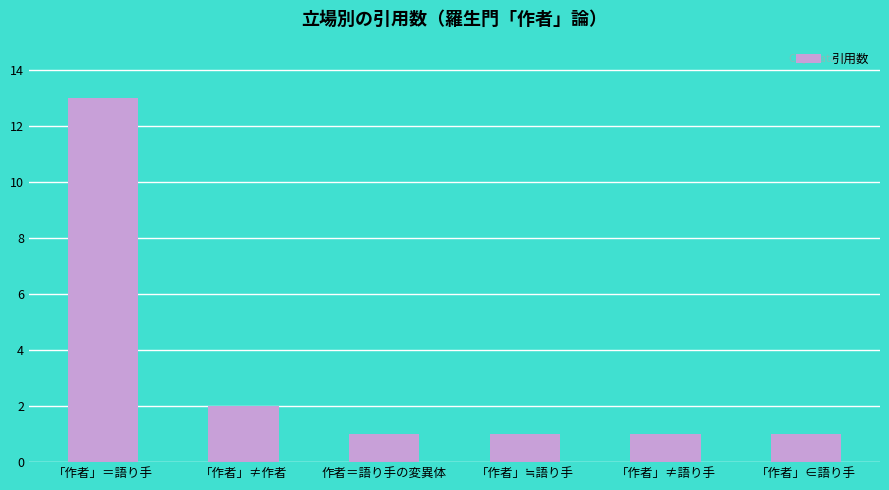

True or false: the data shows 1 at 「作者」≠語り手.

True